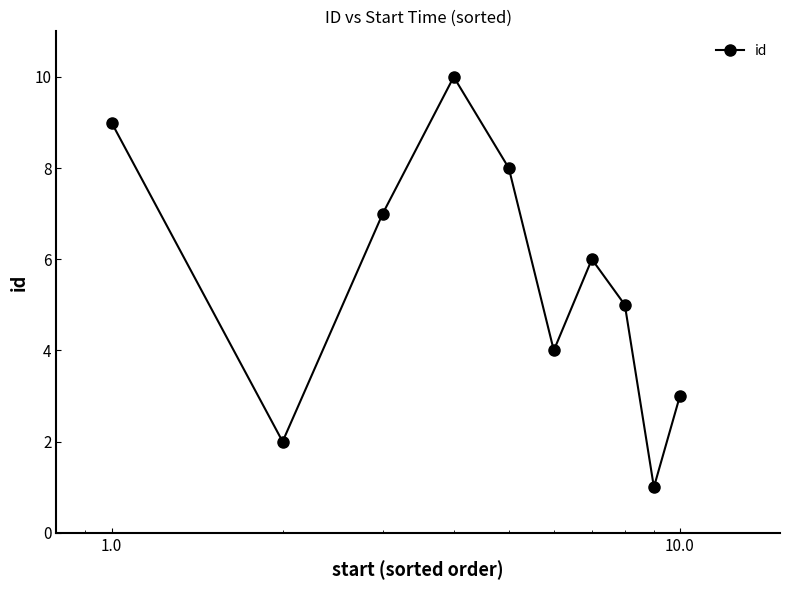

What is the greatest value displayed?

10